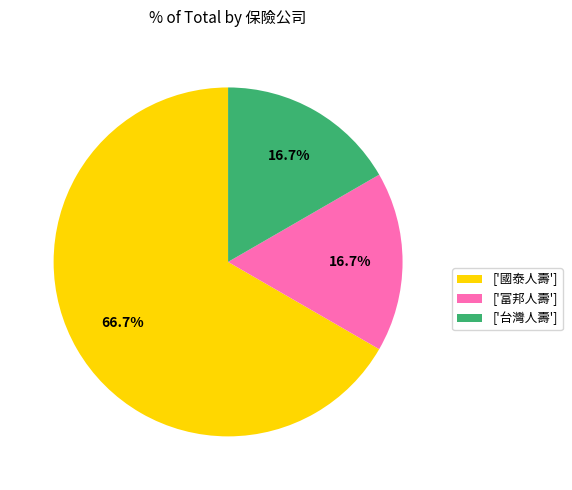

Which category has the biggest portion of the pie?

['國泰人壽']